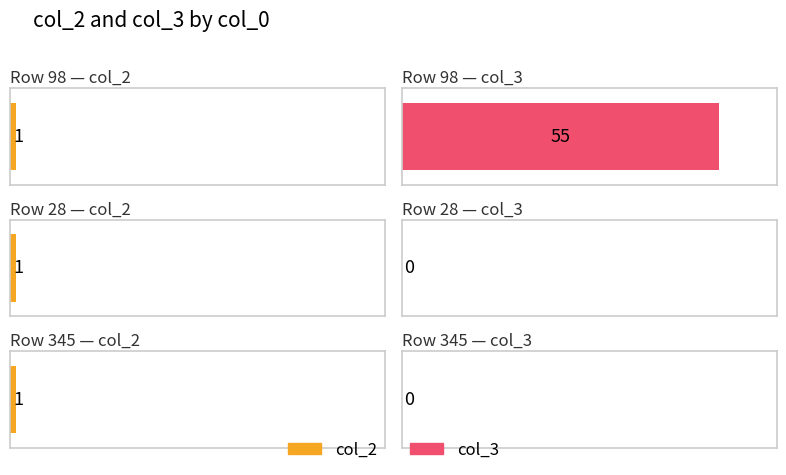

What is the lowest value of the col_2 series?

1